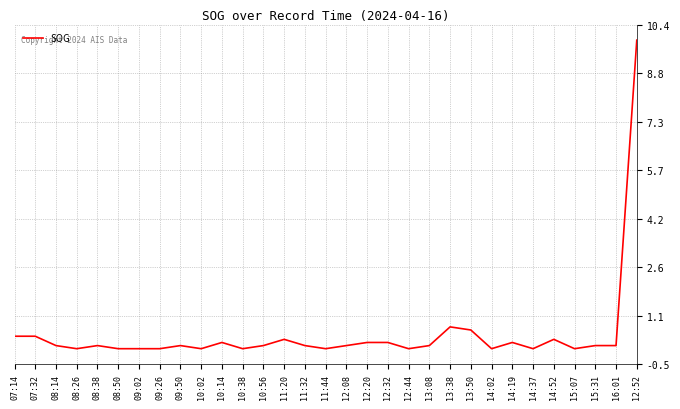

What position from the right is 12:44?

12